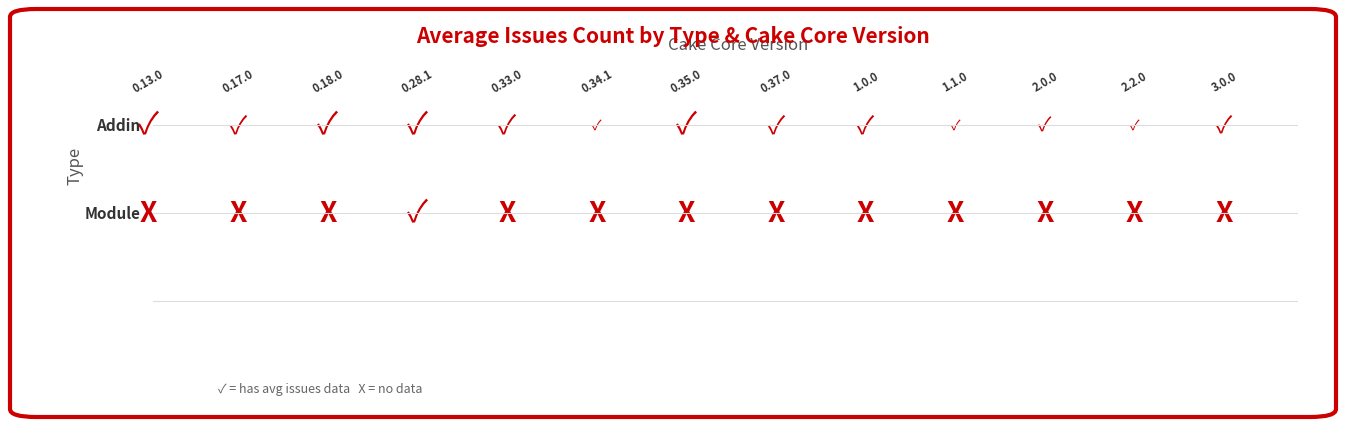

The value of Addin at 1.0.0 is 2.8. True or false?

True